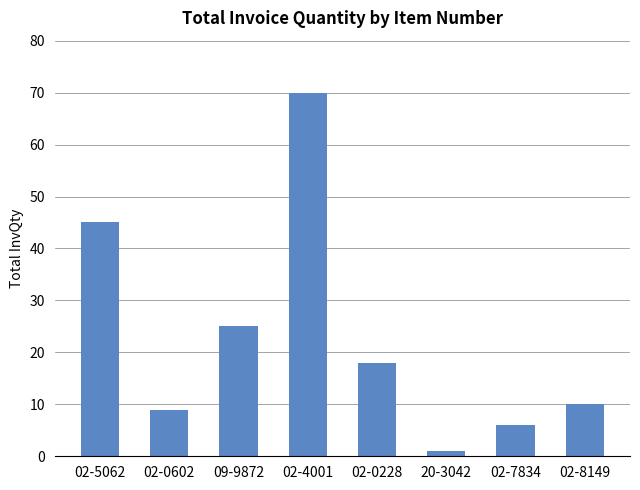

How many series are shown in this chart?

1